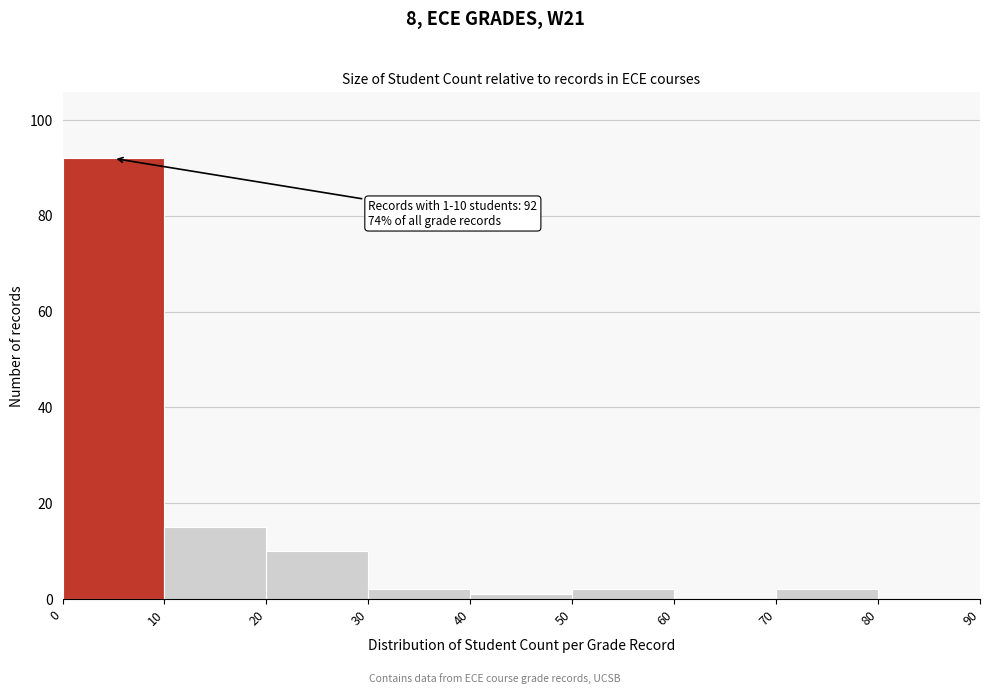

Over which range of the x-axis is the bar tallest?

0 to 10